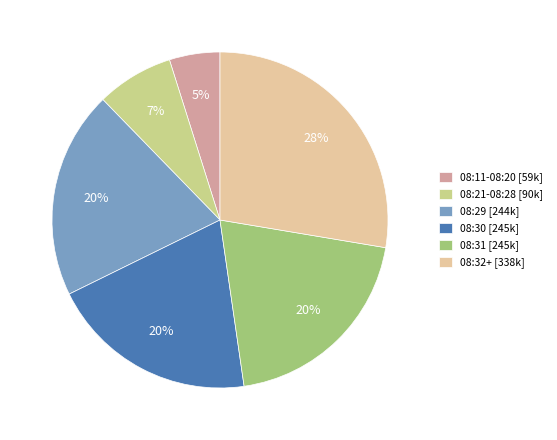

The 08:31 [245k] slice represents 20% of the pie. True or false?

True